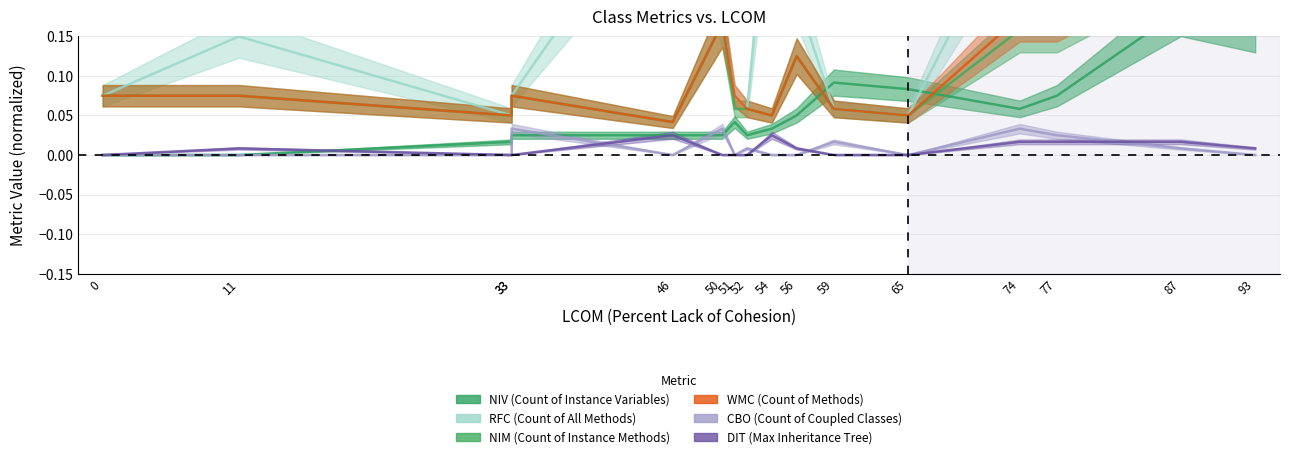

What is the value of the RFC (Count of All Methods) point at the 9th from the left?

0.4